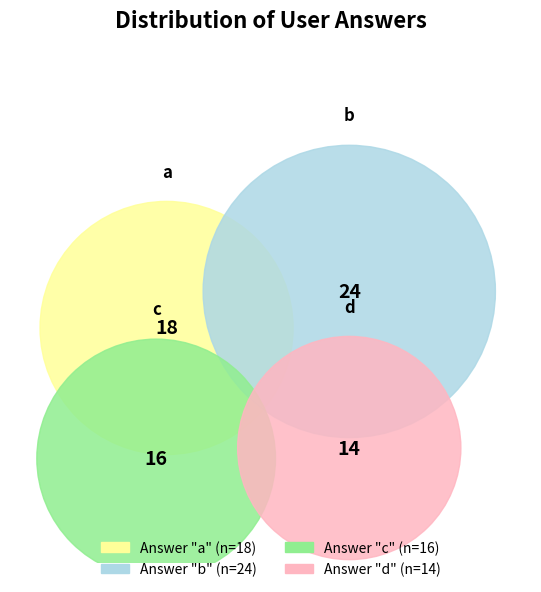

What is the smallest slice in the pie chart?

d